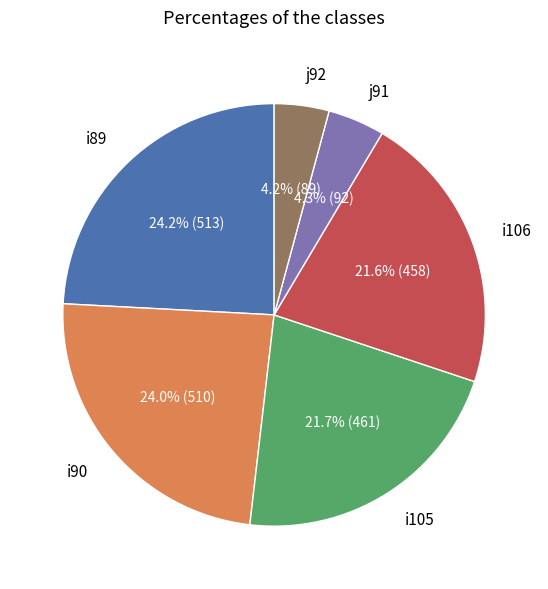

Approximately how many times larger is the value at j91 compared to i89?

0.2